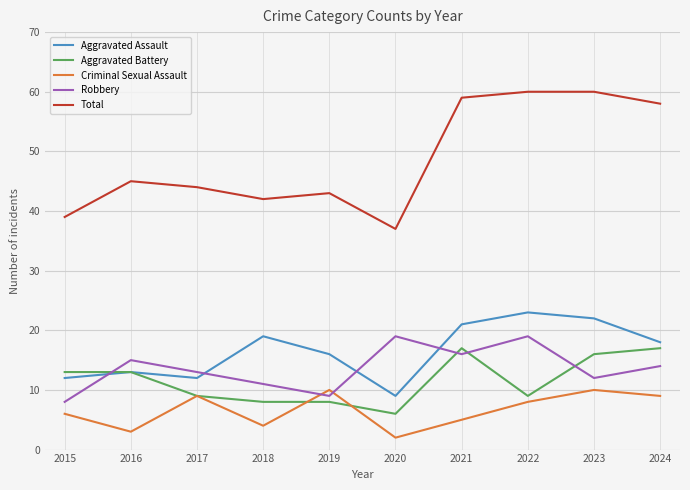

True or false: Total and Robbery intersect in this chart.

False